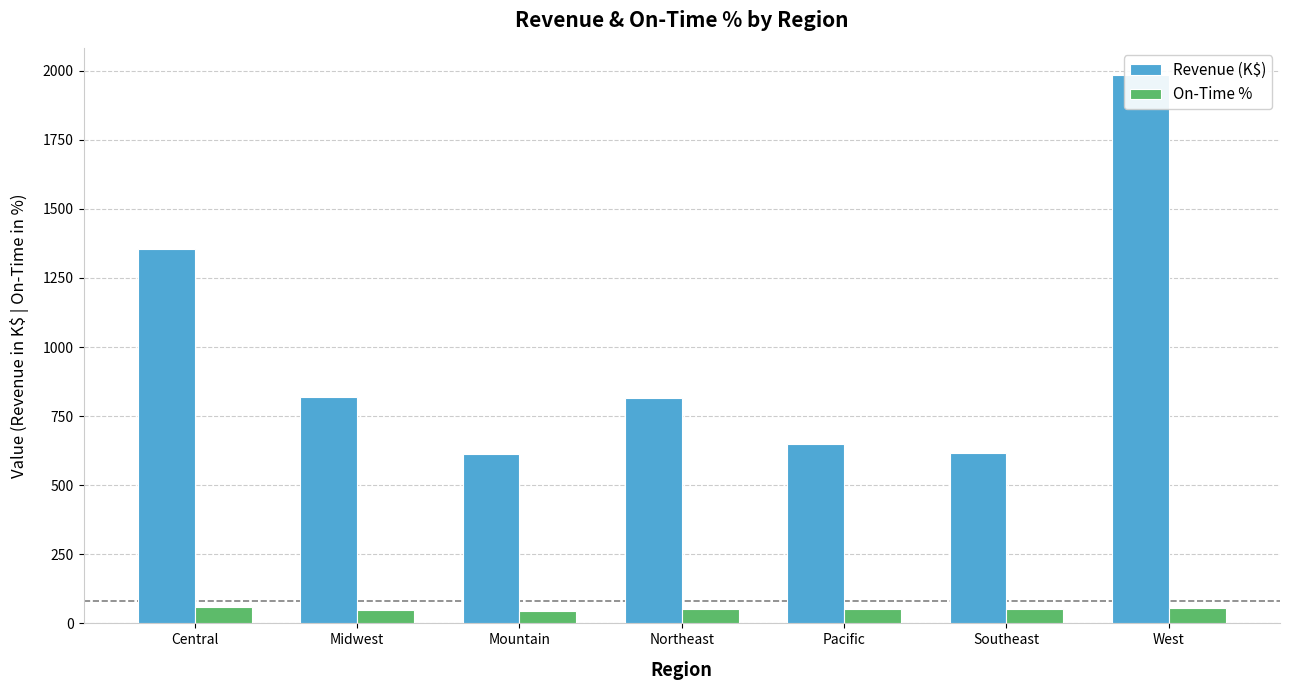

How many data points in On-Time % are less than 51?

3